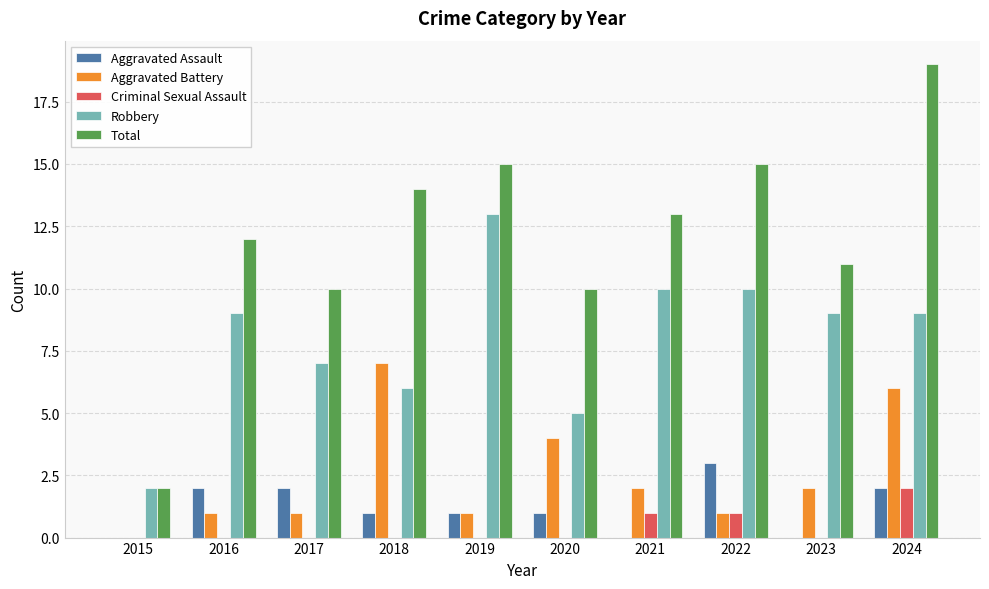

Which series changed the most between 2021 and 2024?

Total